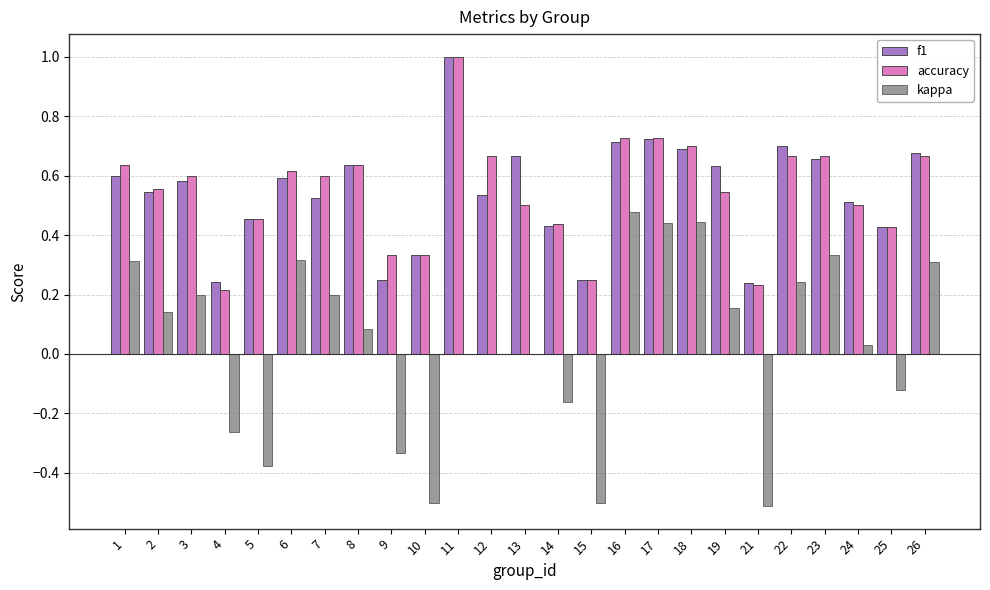

Is it true that f1 equals 0.7 at 5?

False